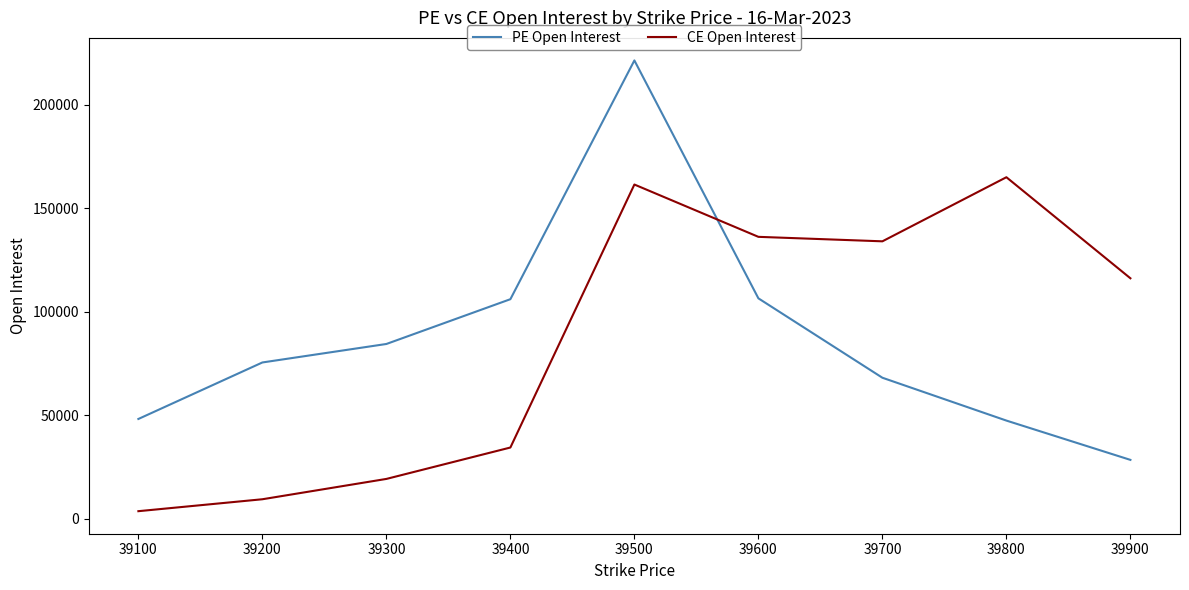

Which series has the largest range (max minus min)?

PE Open Interest